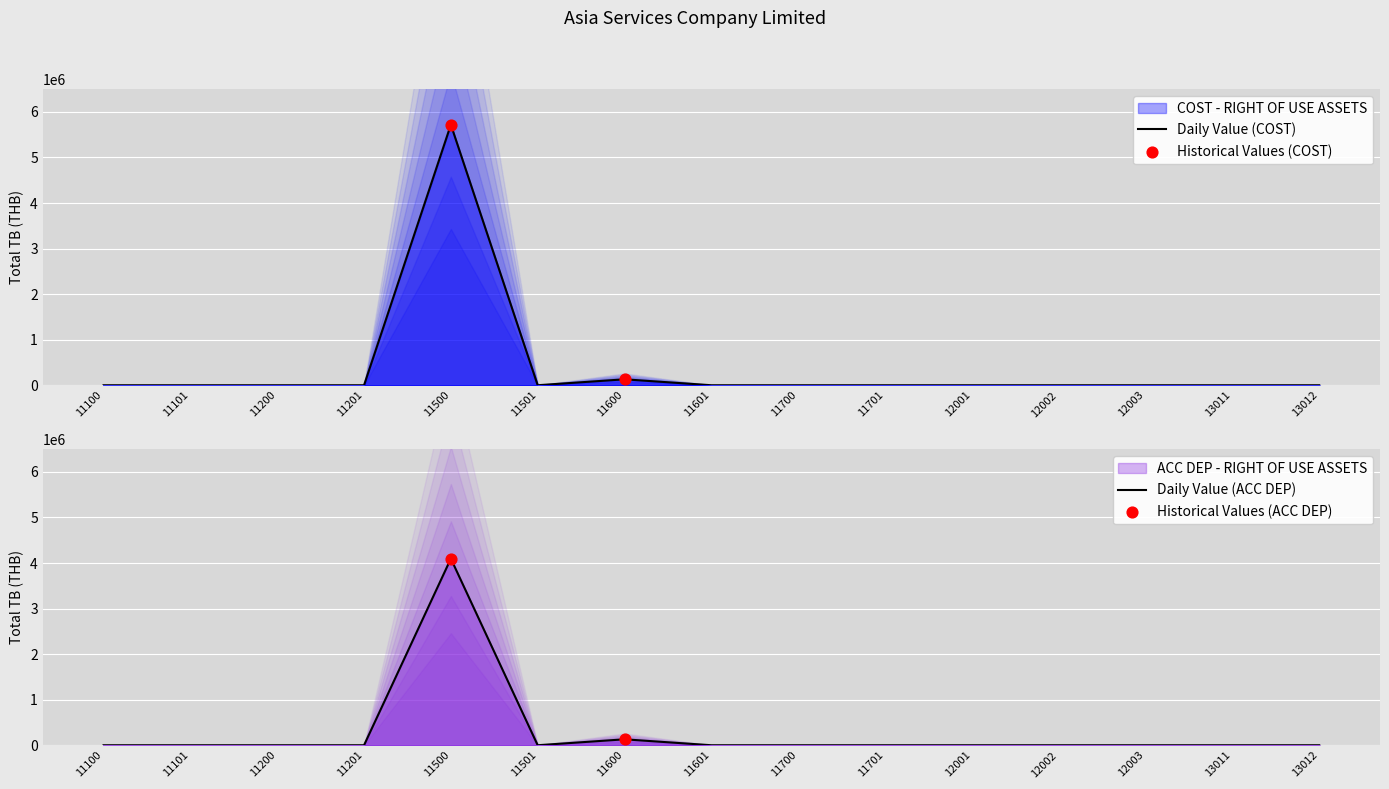

Which series contains the lowest Y value?

COST - RIGHT OF USE ASSETS